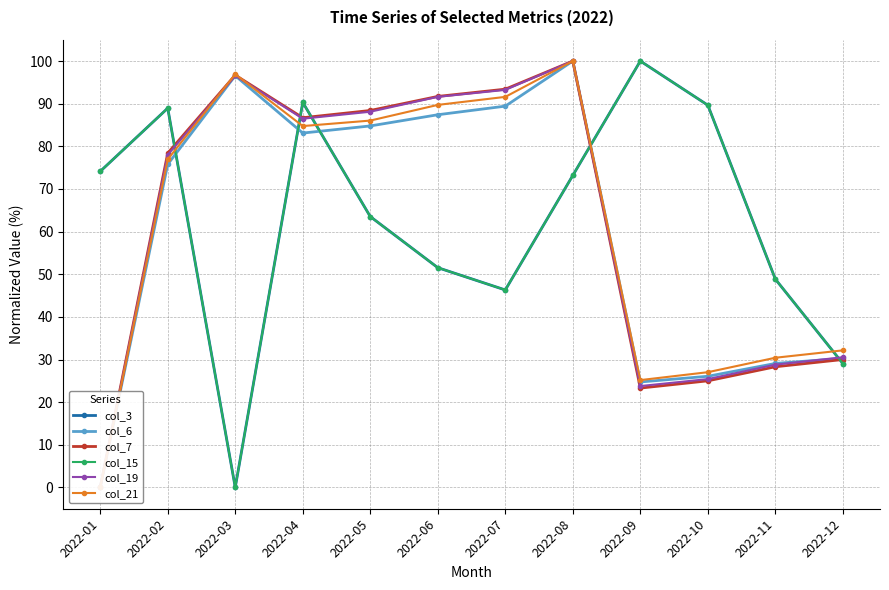

Reading left to right, transcribe all the data shown in this chart.

col_3: 2022-01=74.1	2022-02=88.9	2022-03=0.0	2022-04=90.3	2022-05=63.5	2022-06=51.5	2022-07=46.3	2022-08=73.2	2022-09=100.0	2022-10=89.6	2022-11=48.8	2022-12=29.0
col_6: 2022-01=0.0	2022-02=75.8	2022-03=96.6	2022-04=83.1	2022-05=84.8	2022-06=87.4	2022-07=89.4	2022-08=100.0	2022-09=24.7	2022-10=26.1	2022-11=29.1	2022-12=30.3
col_7: 2022-01=0.0	2022-02=78.4	2022-03=96.7	2022-04=86.7	2022-05=88.4	2022-06=91.7	2022-07=93.4	2022-08=100.0	2022-09=23.3	2022-10=25.0	2022-11=28.3	2022-12=30.0
col_15: 2022-01=74.1	2022-02=88.9	2022-03=0.0	2022-04=90.3	2022-05=63.5	2022-06=51.5	2022-07=46.3	2022-08=73.2	2022-09=100.0	2022-10=89.6	2022-11=48.8	2022-12=29.0
col_19: 2022-01=0.0	2022-02=78.0	2022-03=96.6	2022-04=86.5	2022-05=88.1	2022-06=91.6	2022-07=93.2	2022-08=100.0	2022-09=23.8	2022-10=25.4	2022-11=28.8	2022-12=30.5
col_21: 2022-01=0.0	2022-02=76.9	2022-03=96.9	2022-04=84.8	2022-05=86.0	2022-06=89.7	2022-07=91.6	2022-08=100.0	2022-09=25.2	2022-10=27.0	2022-11=30.4	2022-12=32.1